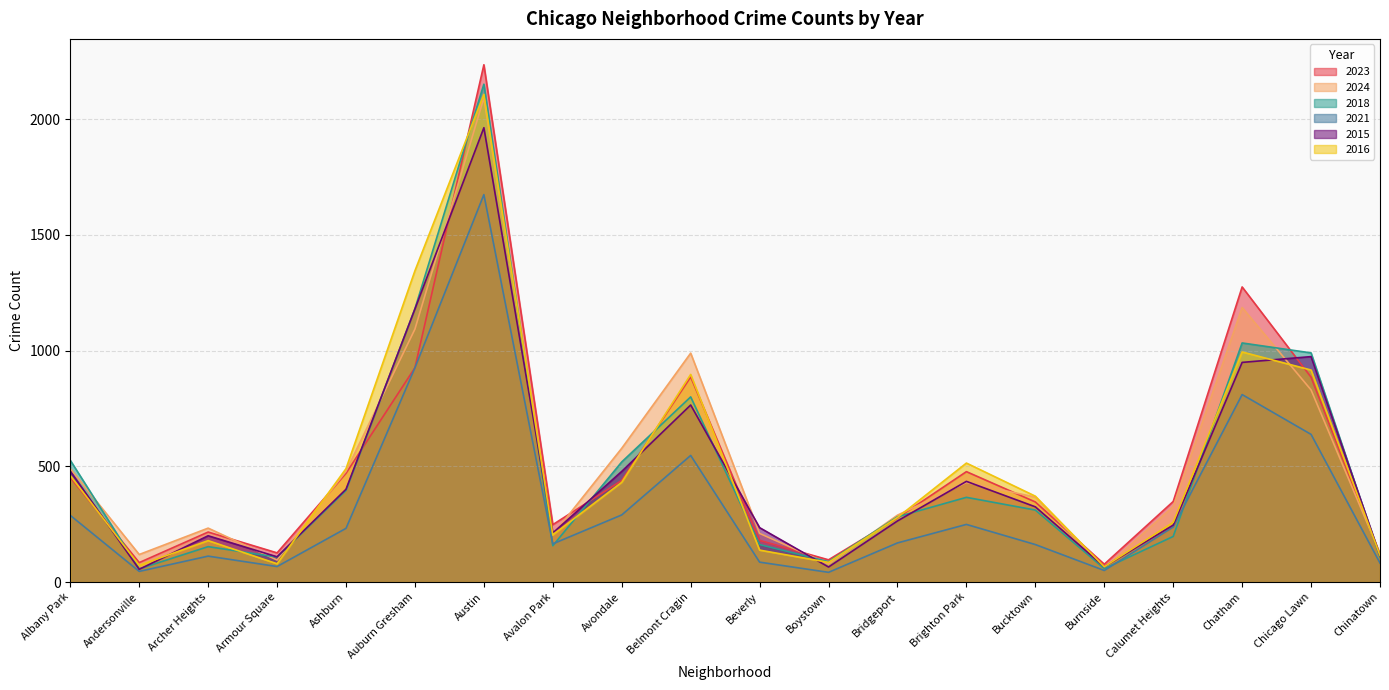

How many distinct data groups are displayed?

6